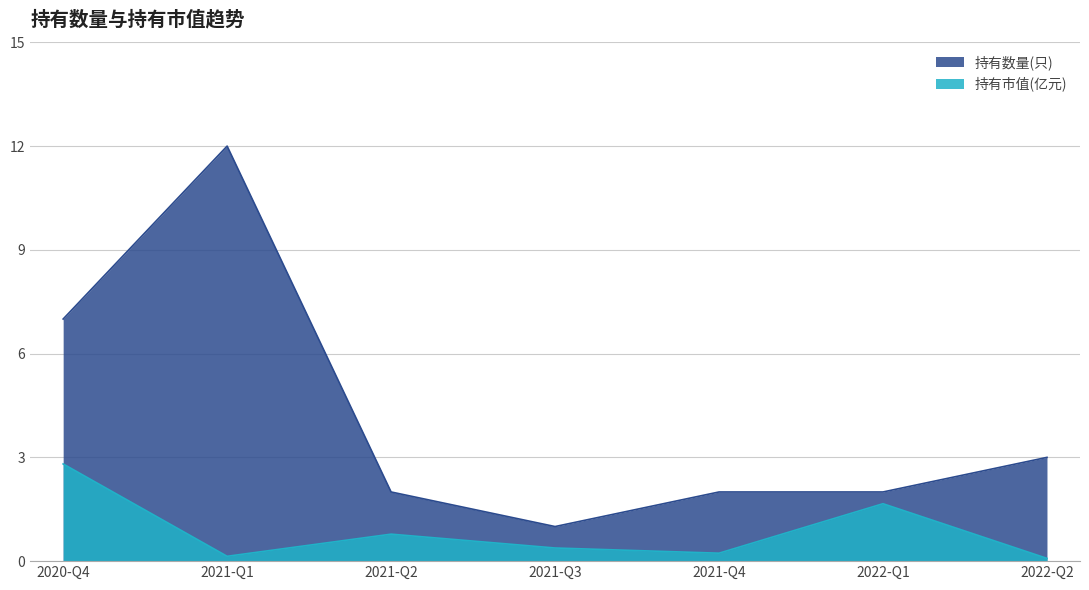

How many lines are shown in the chart?

2